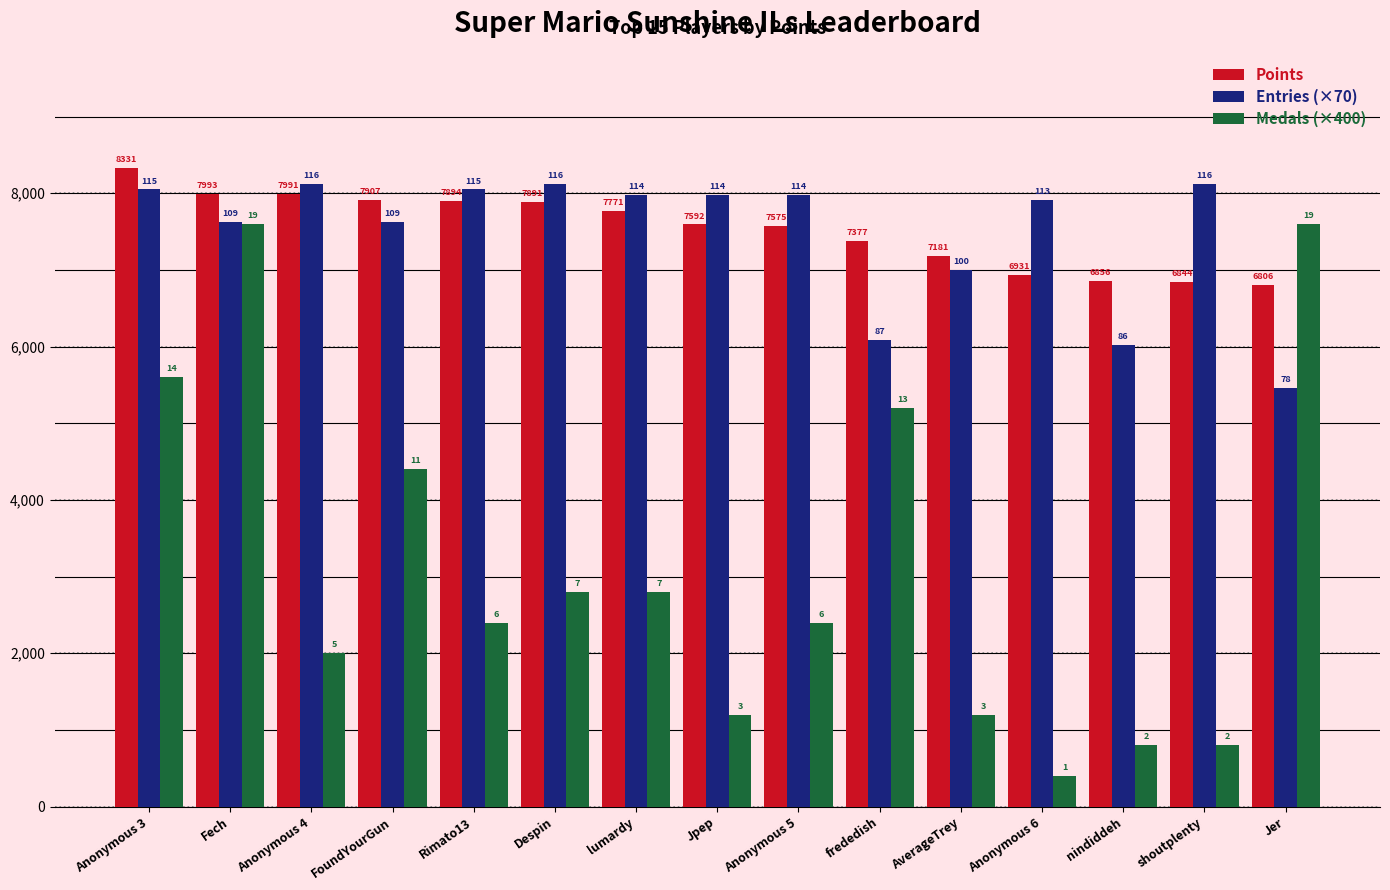

Are the bars horizontal?

No